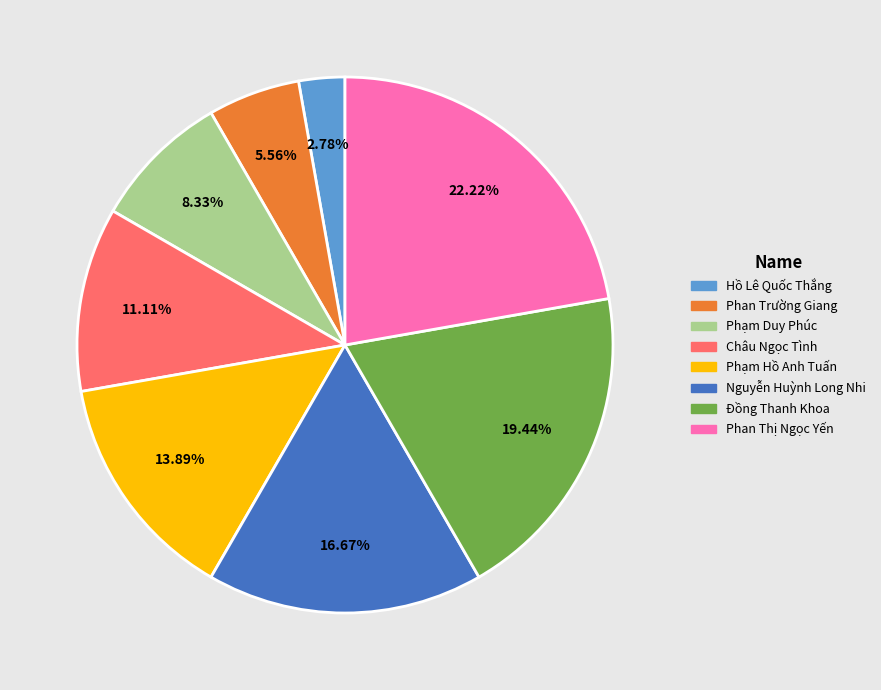

To the nearest percent, what is the difference between the largest and smallest slice percentages?

19%